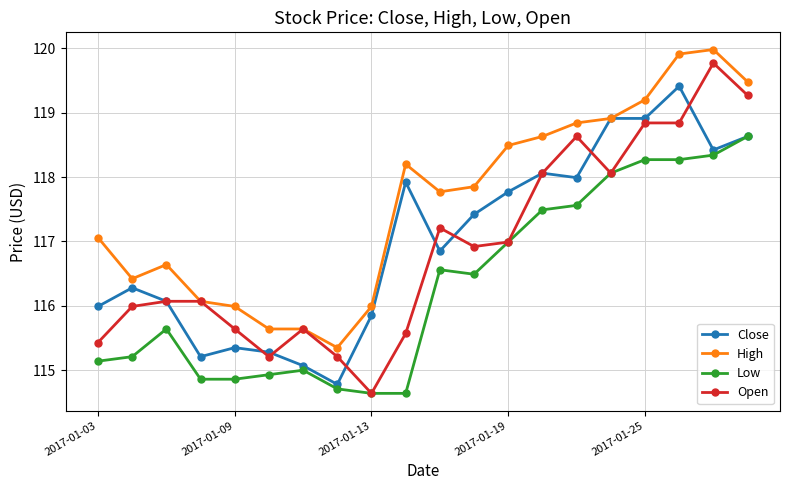

What is the lowest value of the Open series?

114.6